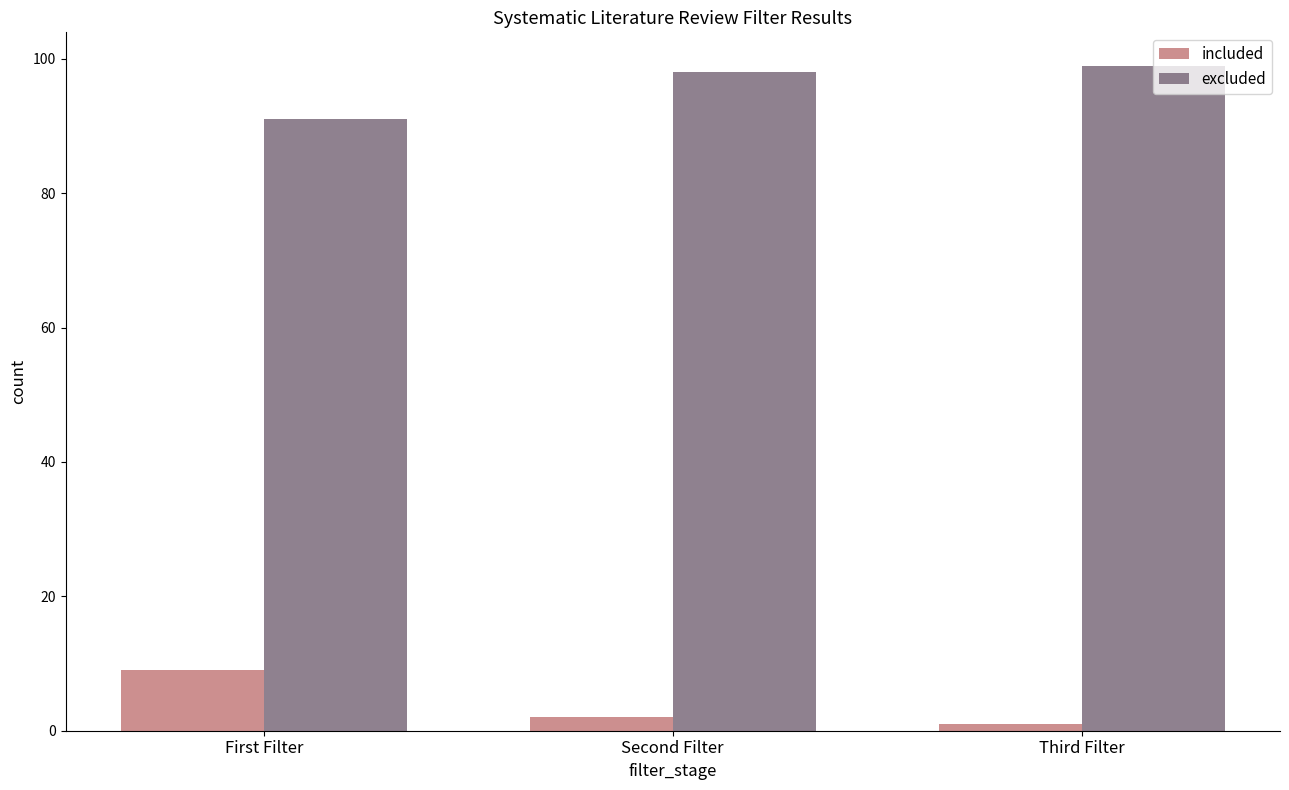

What is the total value across all series at Second Filter?

100